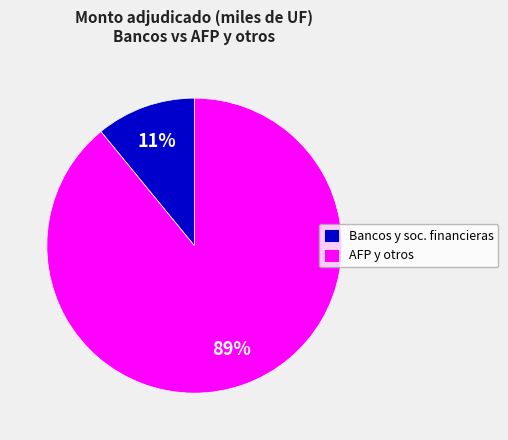

Is AFP y otros the majority of the pie?

Yes